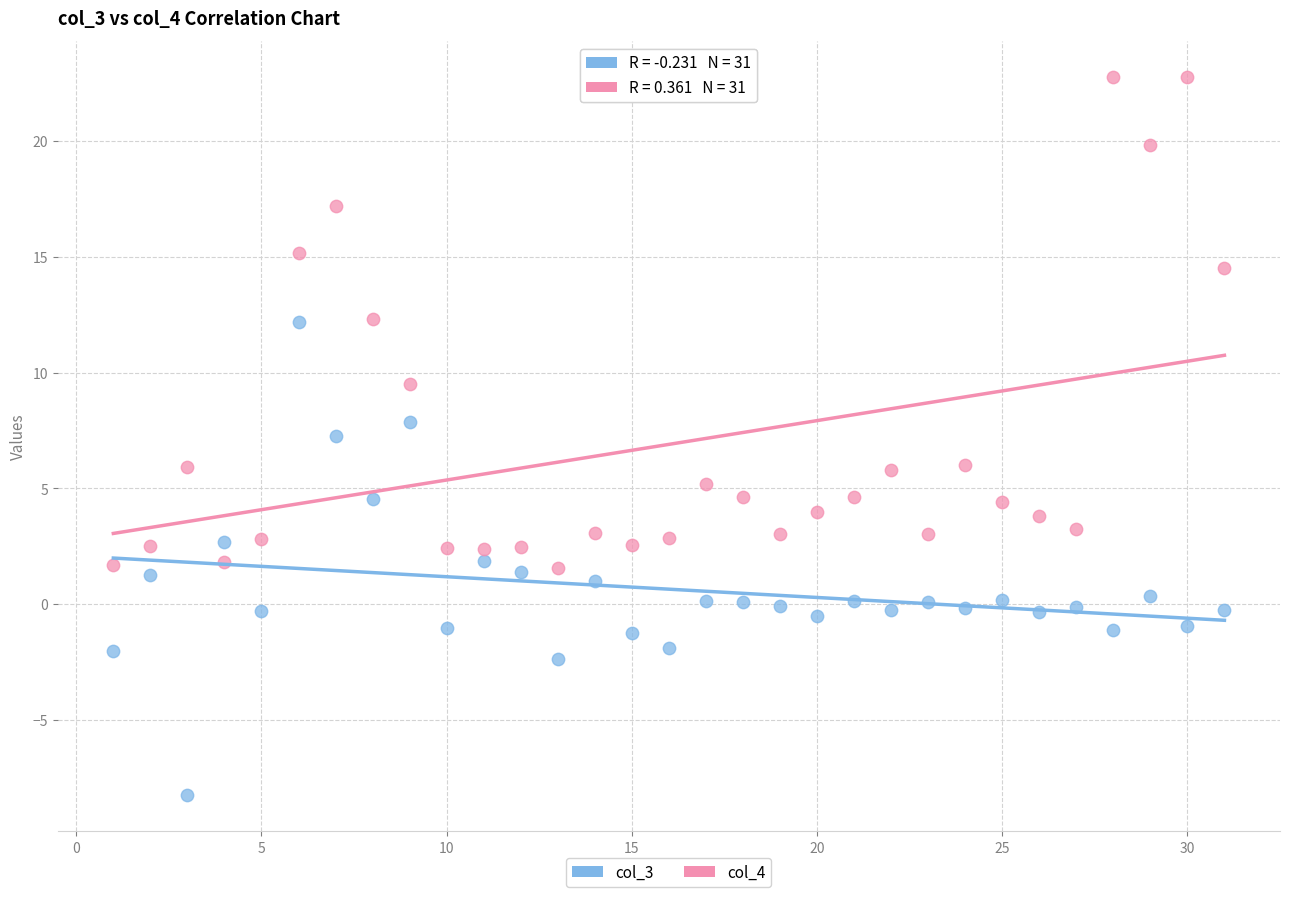

Across all data points, what is the range of X values (max minus min)?

30.0